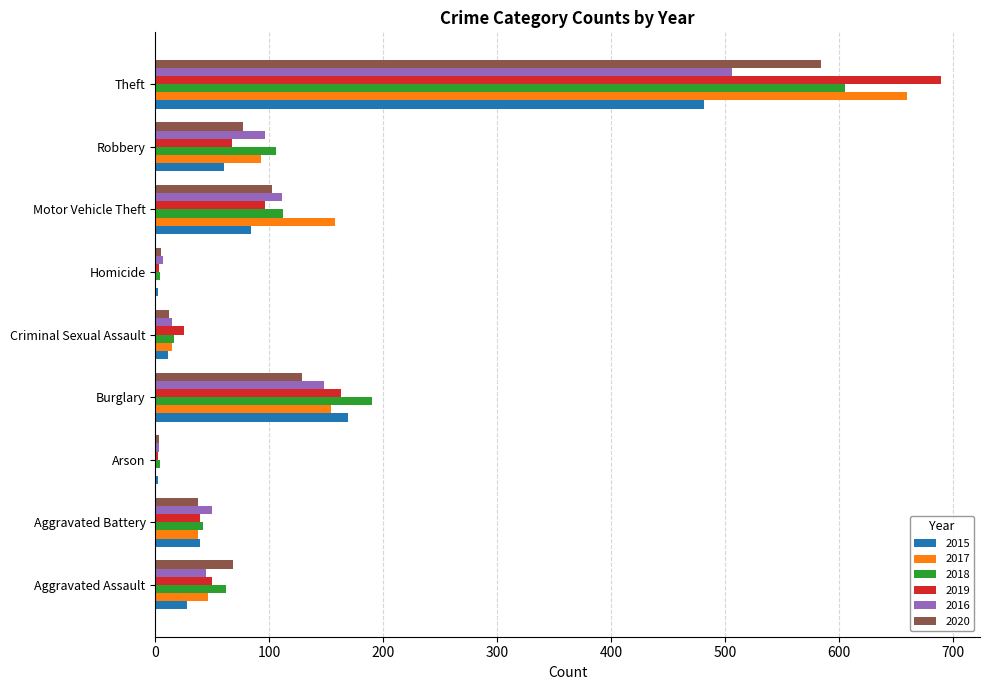

Which category has the highest value in the 2019 series?

Theft